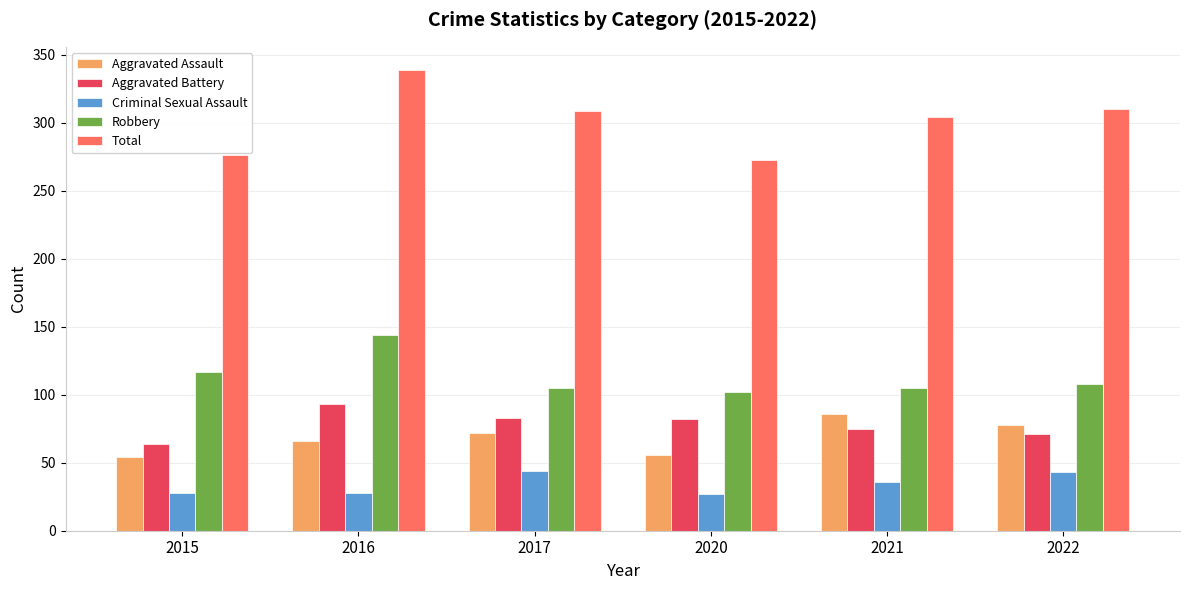

What is the difference between the maximum and second lowest values in the Total series?

63